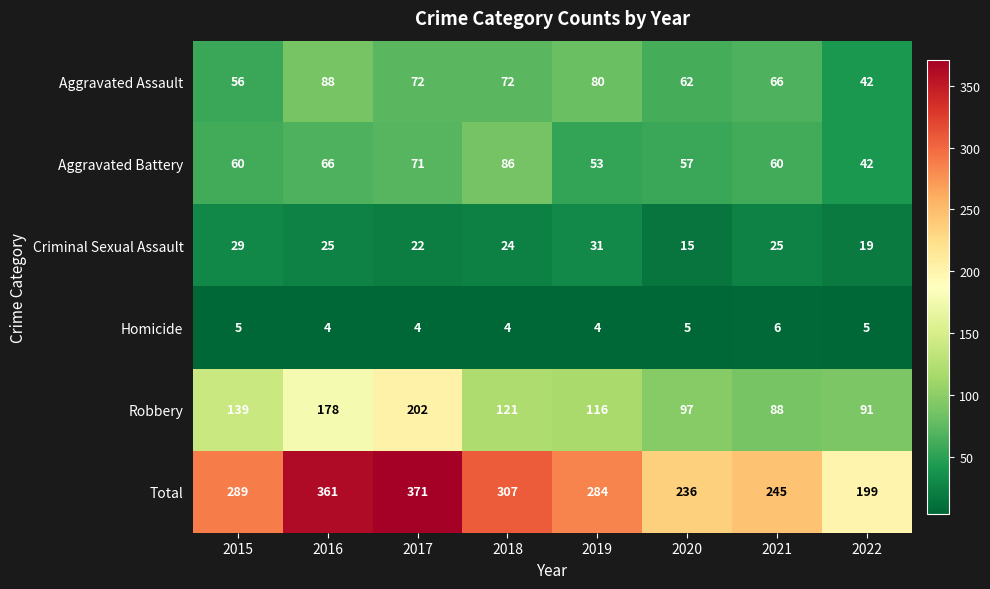

What is the average value of the Aggravated Assault series?

67